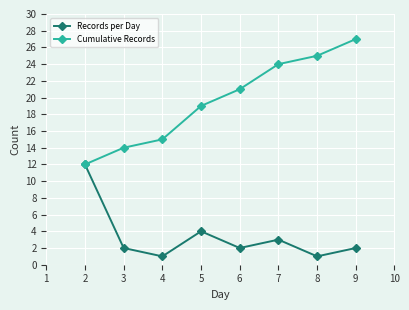

List the series in order of their peak value, lowest first.

Records per Day, Cumulative Records